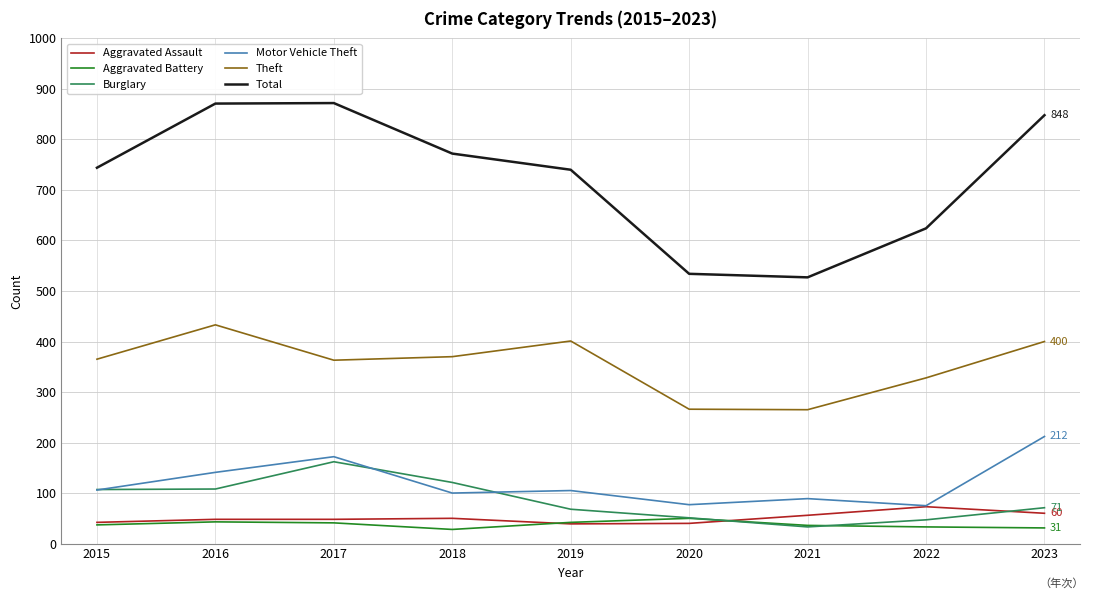

At which label does Burglary first exceed 71?

2015